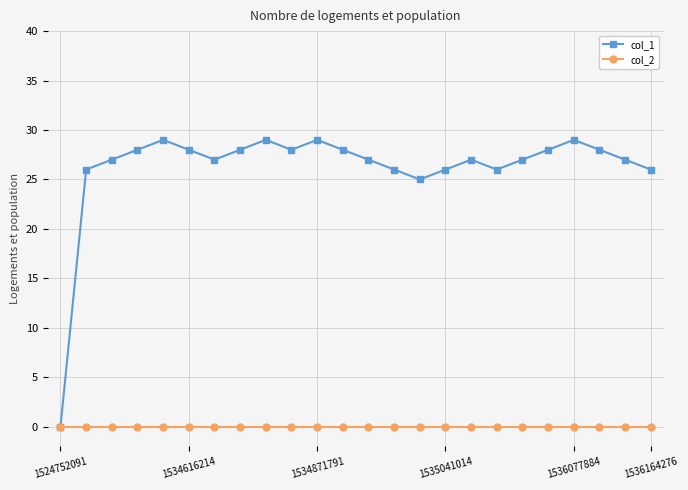

Which series has the largest total across all categories?

col_1